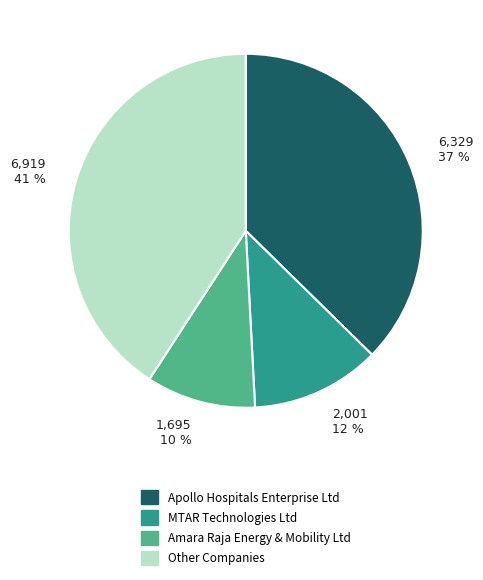

Is there any slice that represents more than half of the pie?

No